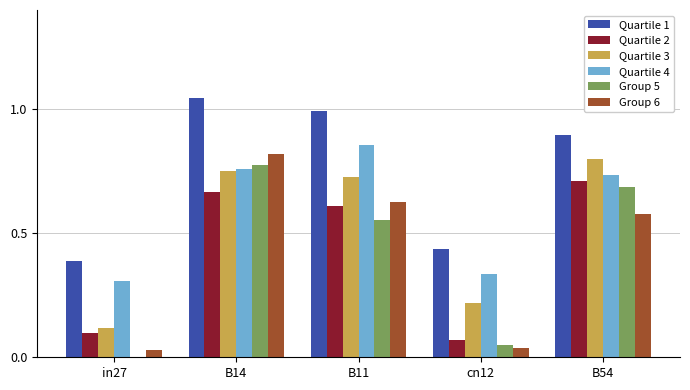

What is the sum of all Group 6 values?

2.1